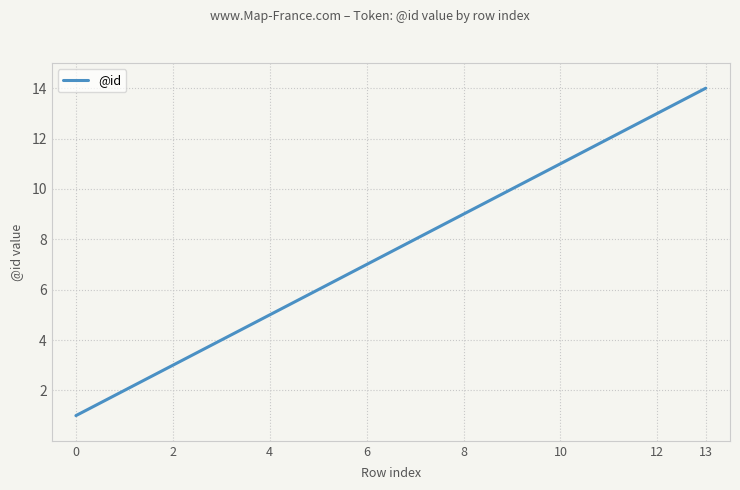

What is the greatest value displayed?

14